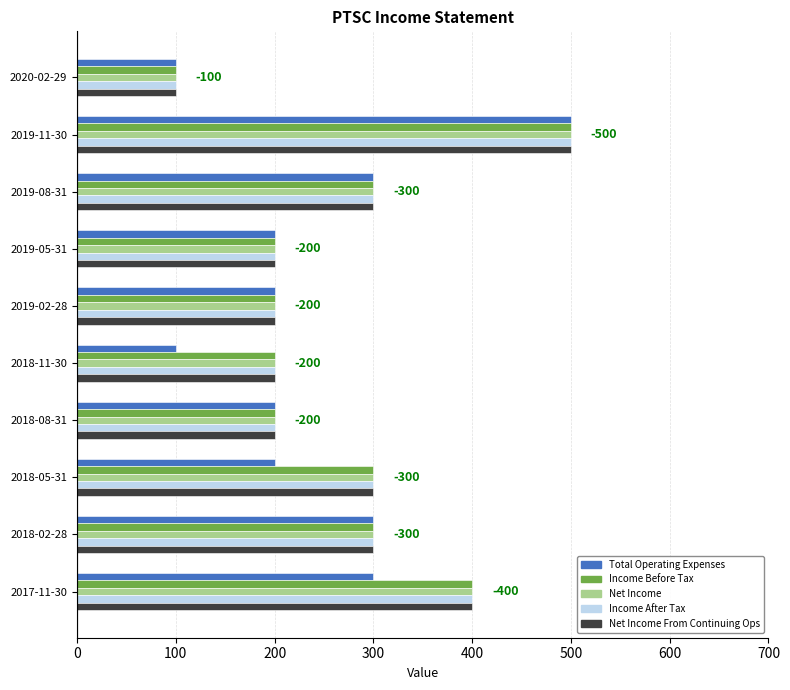

The Net Income From Continuing Ops series shows 200 at 2018-08-31. True or false?

True